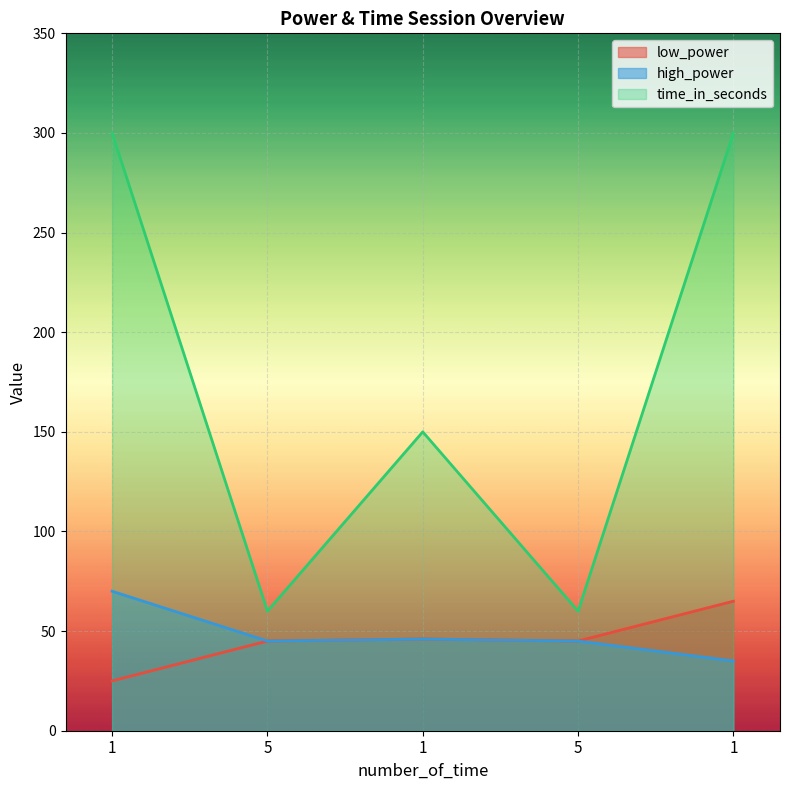

Reading left to right, list all the values displayed in this chart.

low_power: 25	45	46	45	65
high_power: 70	45	46	45	35
time_in_seconds: 300	60	150	60	300